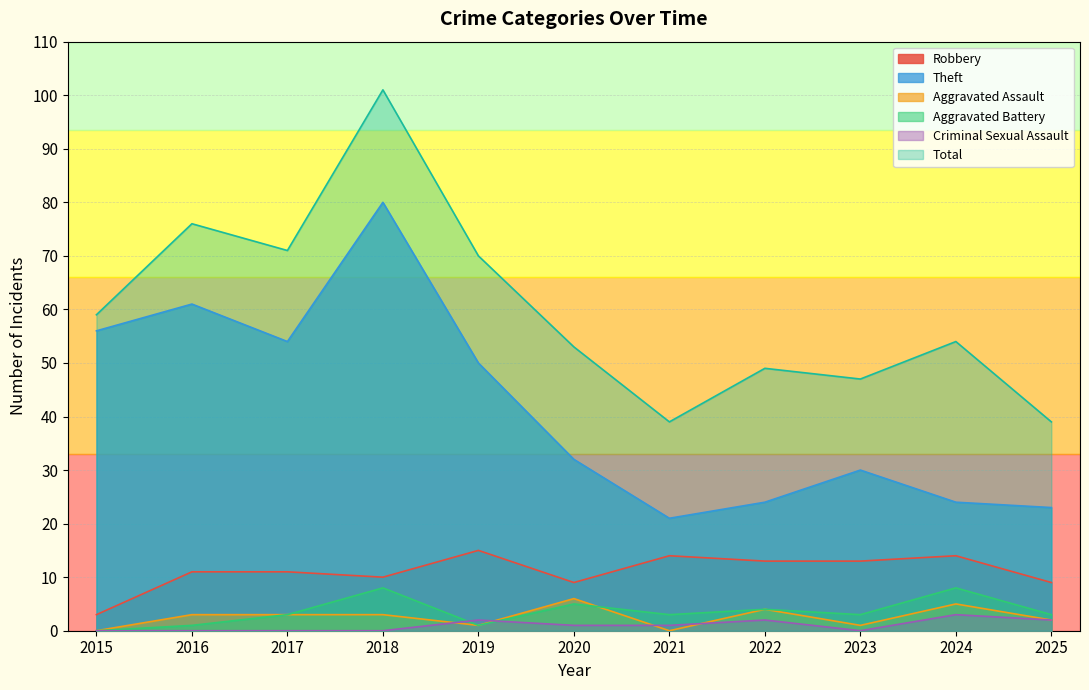

What is the minimum value for Theft?

21